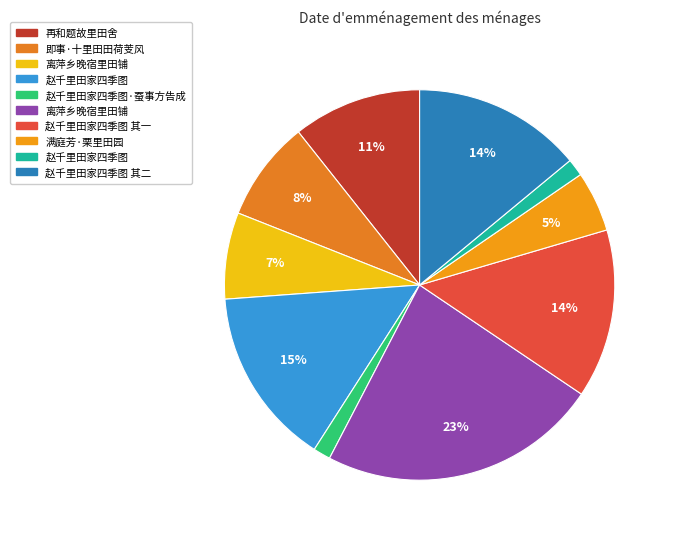

Count the number of slices in the pie.

10